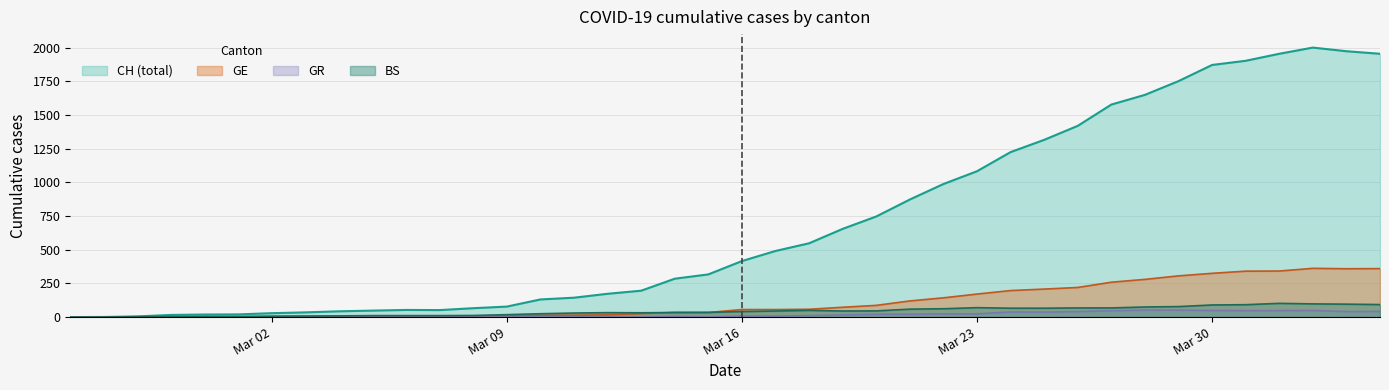

The value of GR at Mar 30 is 49. True or false?

True